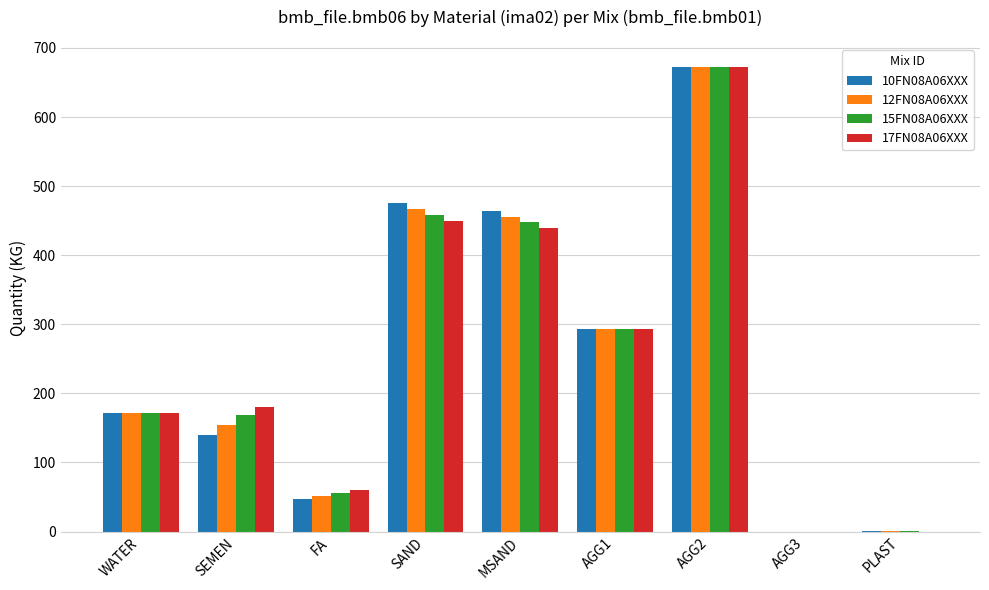

Are the bars grouped side by side (vs. stacked)?

Yes